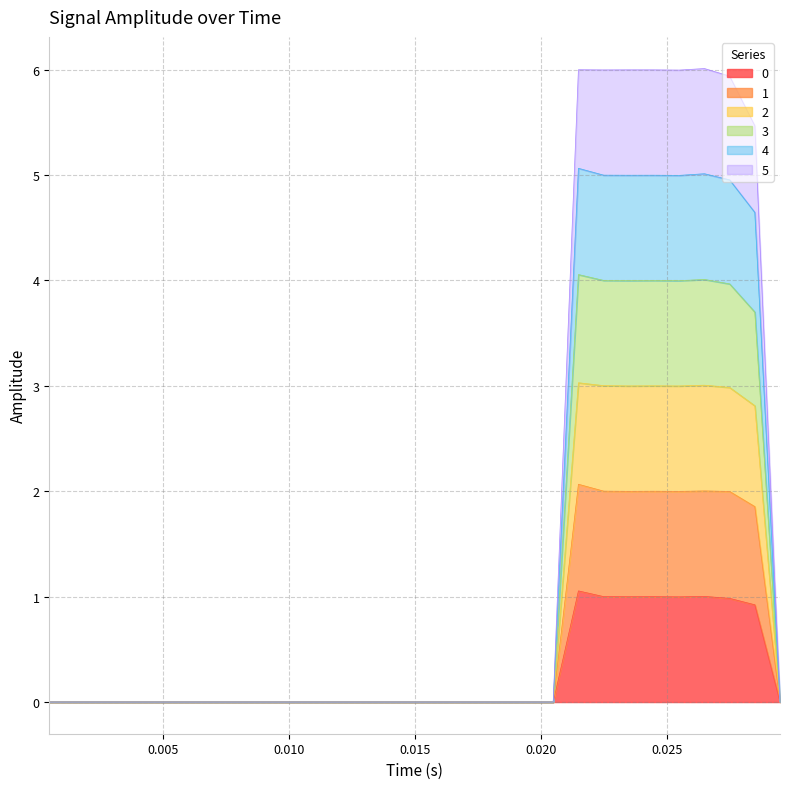

What are all the series names shown in the legend?

0, 1, 2, 3, 4, 5